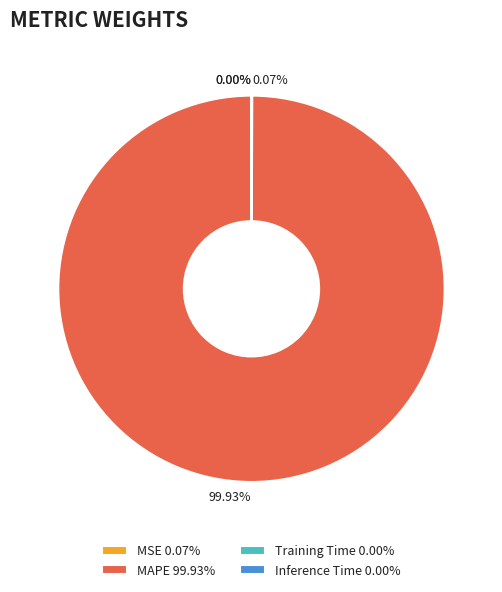

What is the largest slice in the pie chart?

MAPE